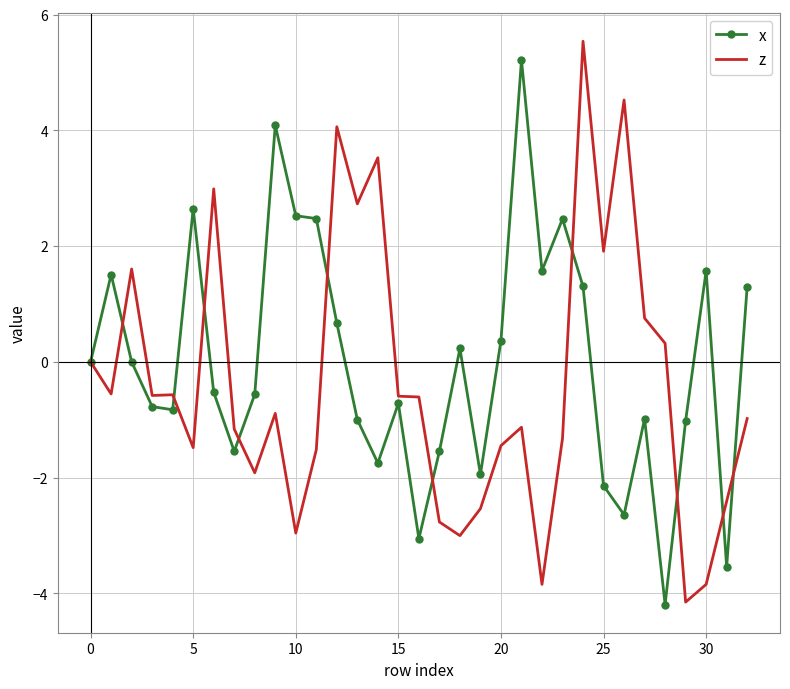

What is the maximum value shown in the chart?

5.5